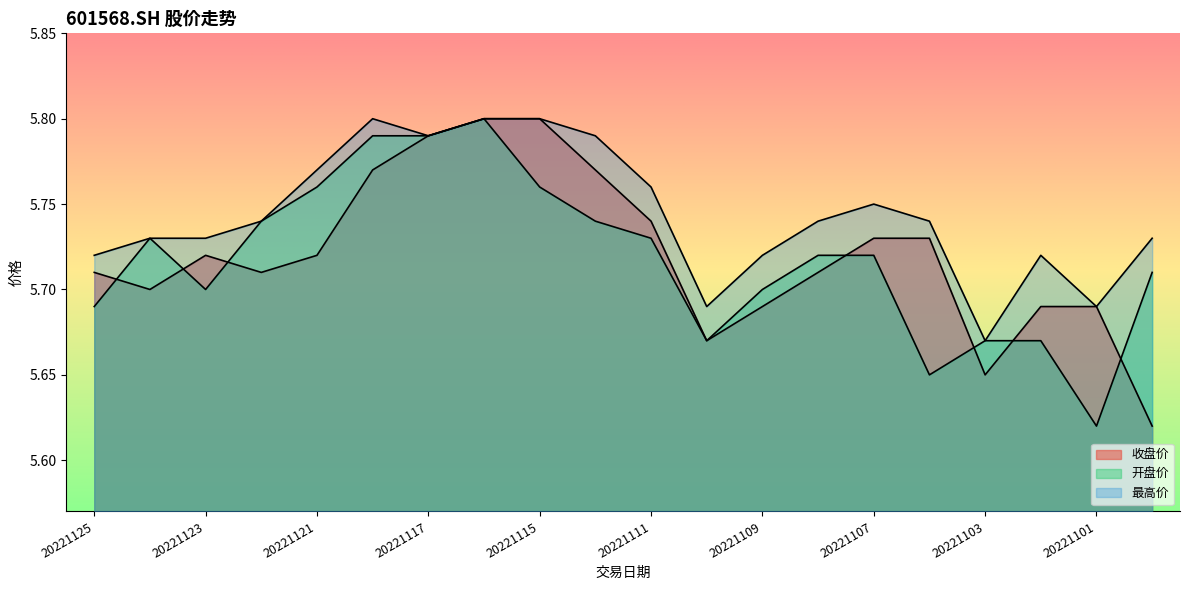

Between 20221107 and 20221118, which is larger?

20221118